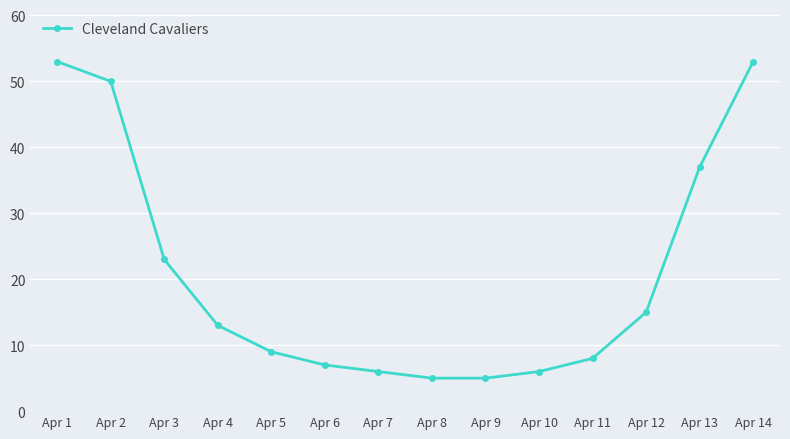

What is the difference between the second highest and minimum values?

48